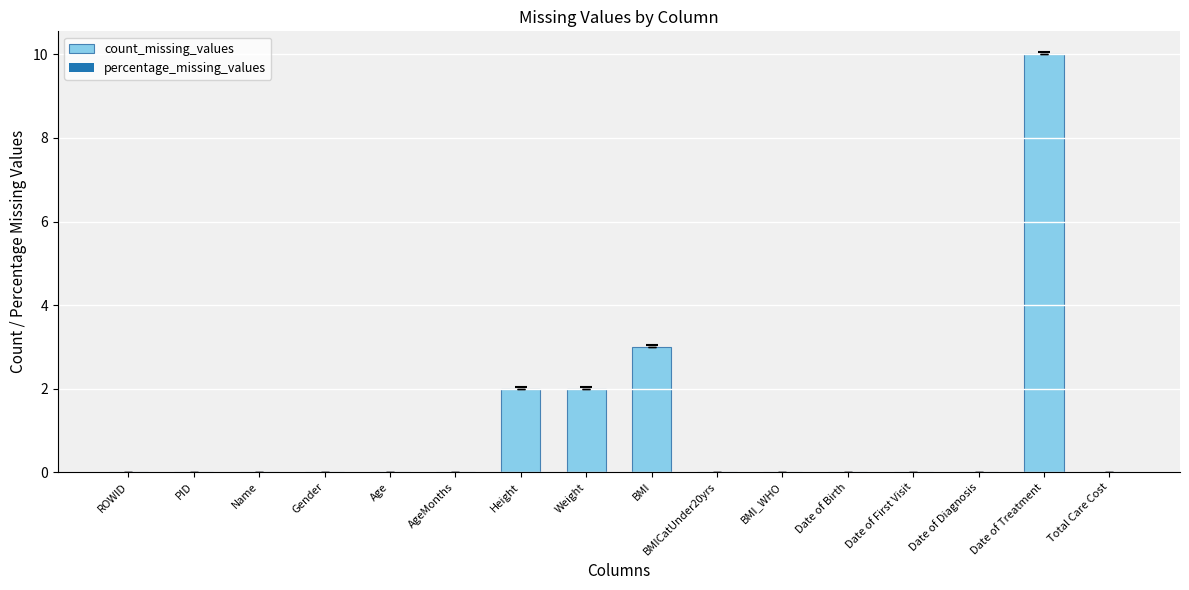

What is the sum of the values at Date of Treatment and Height?

12